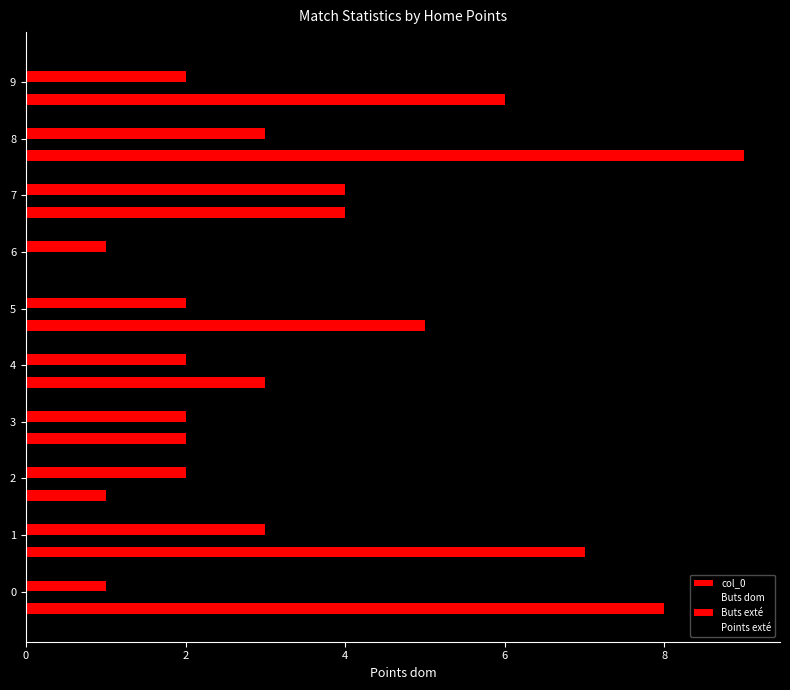

How many data points does each series have?

10